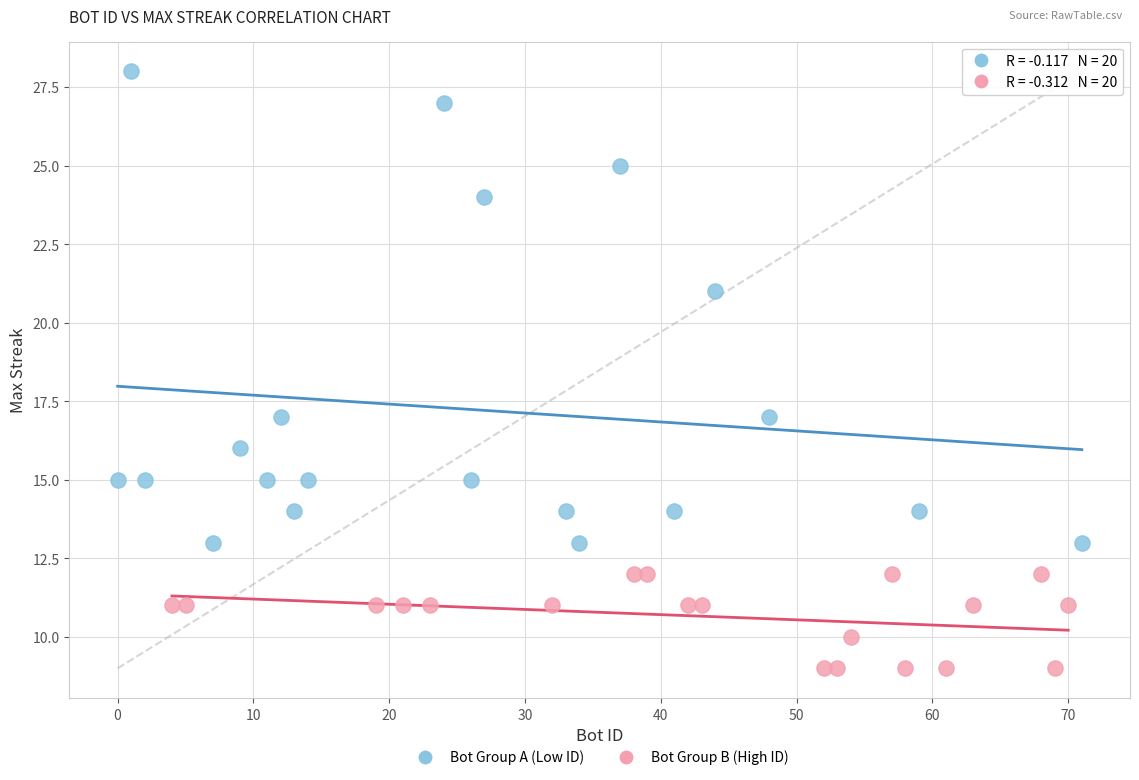

Which series contains the highest Y value?

Bot Group A (Low ID)